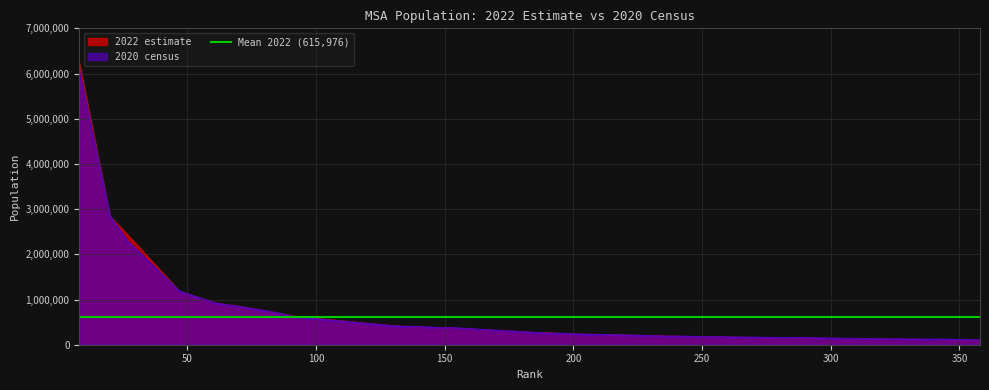

The value of 2020 census at 20 is 1746437. True or false?

False